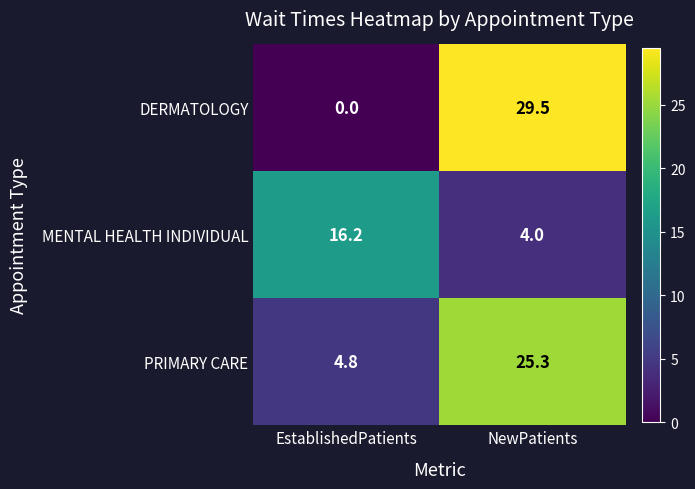

How many values in DERMATOLOGY are above zero?

1